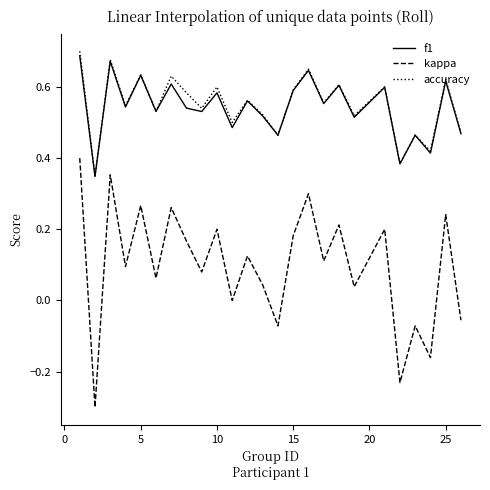

True or false: f1 and kappa cross at least once.

False